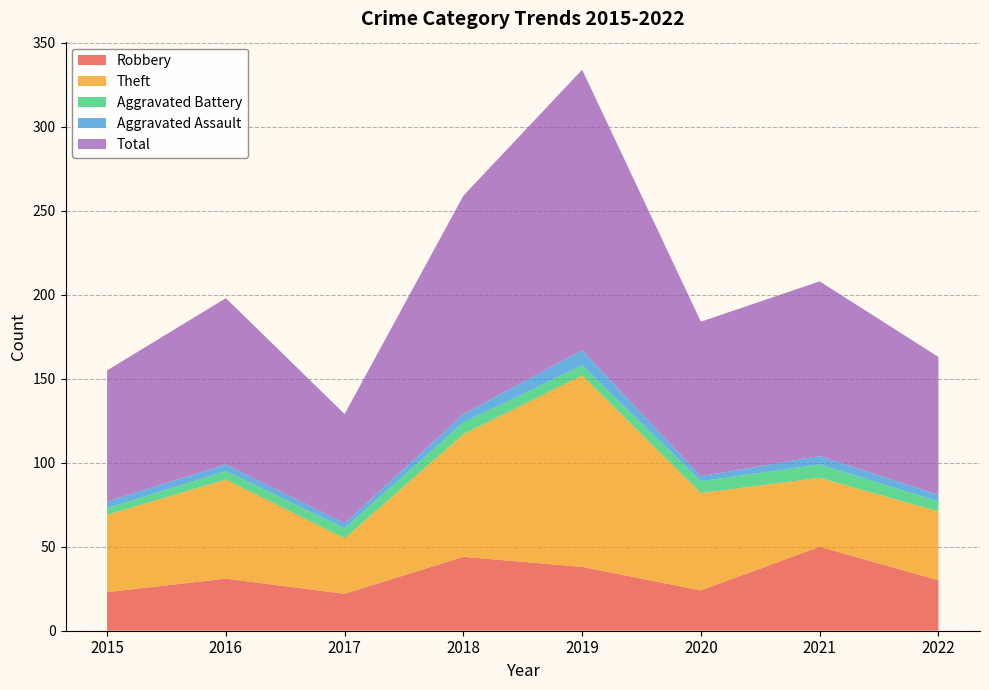

Reading right to left, list all the values displayed in this chart.

Robbery: 2022=30	2021=50	2020=24	2019=38	2018=44	2017=22	2016=31	2015=23
Theft: 2022=41	2021=41	2020=58	2019=114	2018=73	2017=33	2016=59	2015=46
Aggravated Battery: 2022=6	2021=8	2020=7	2019=6	2018=7	2017=6	2016=5	2015=4
Aggravated Assault: 2022=4	2021=5	2020=3	2019=9	2018=5	2017=3	2016=4	2015=4
Total: 2022=82	2021=104	2020=92	2019=167	2018=130	2017=65	2016=99	2015=78